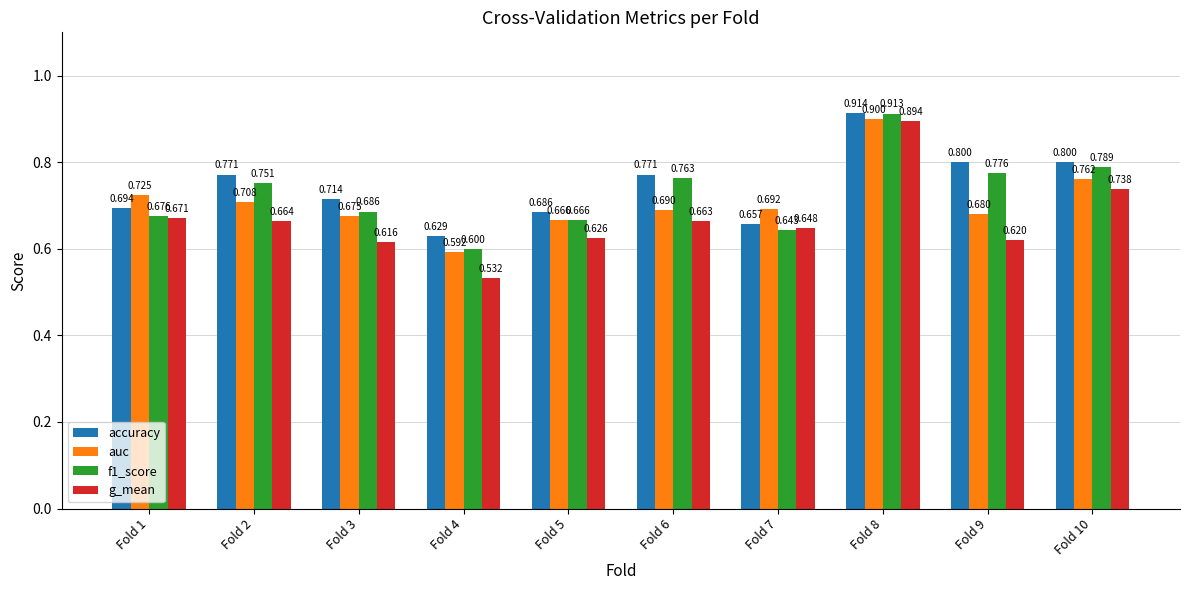

What is the value of the f1_score bar at the 8th from the left?

0.9